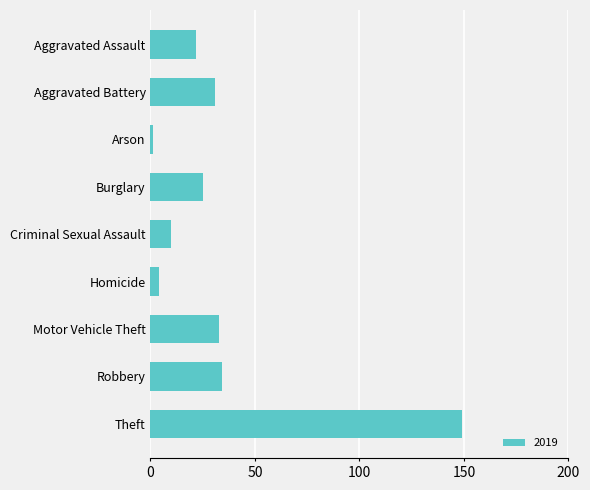

Reading bottom to top, transcribe all the data shown in this chart.

149	34	33	4	10	25	1	31	22